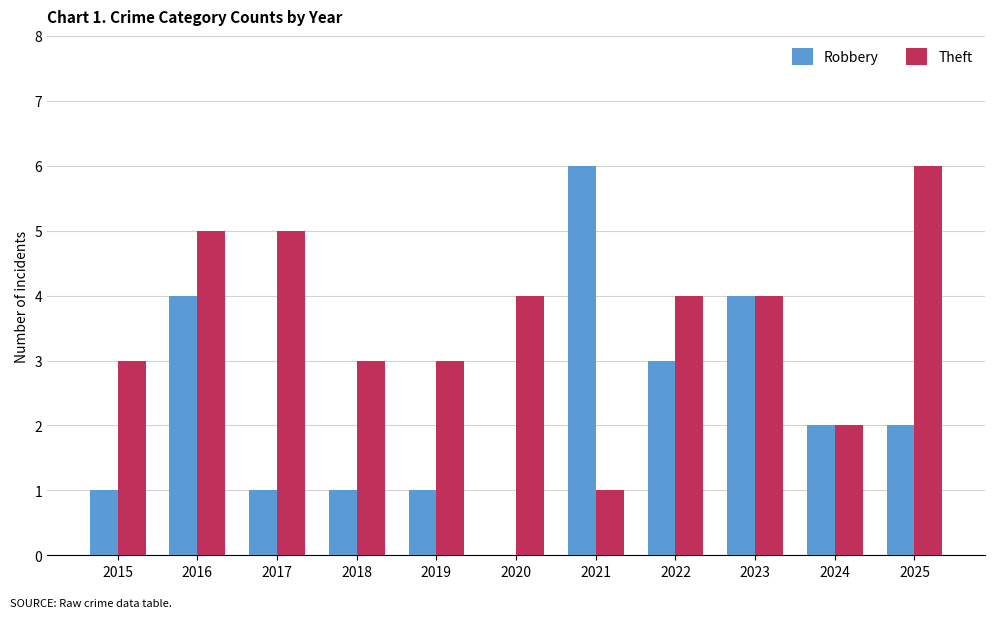

The Theft series shows 10 at 2025. True or false?

False